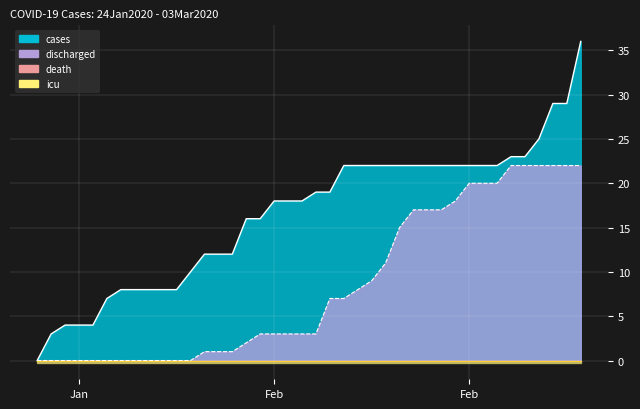

The discharged series shows -10 at 03/02/2020. True or false?

False